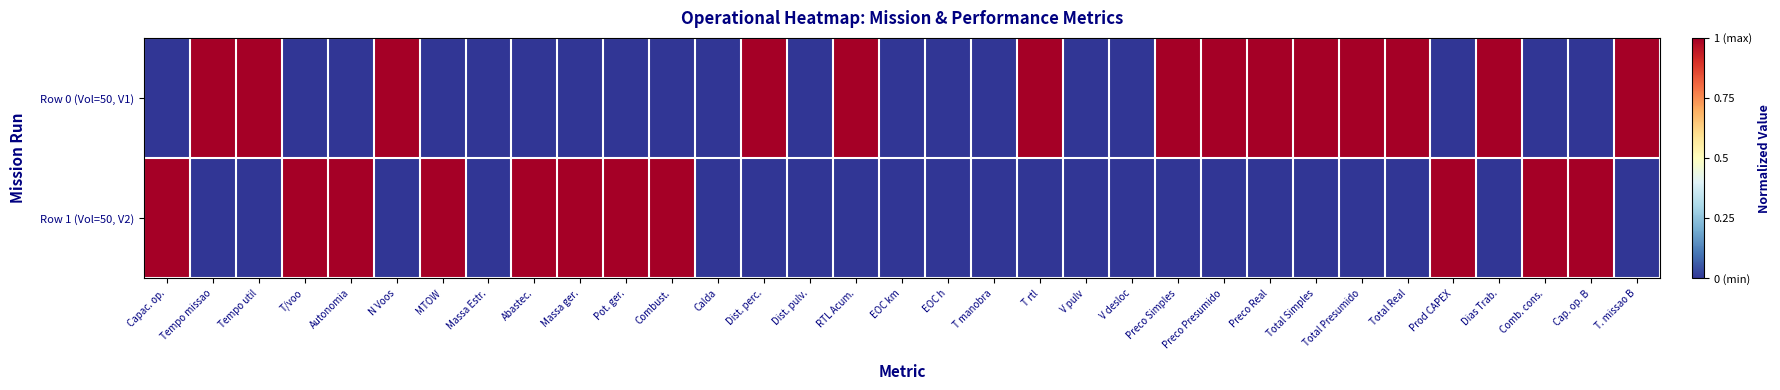

Rank the series by their average value, from lowest to highest.

Row 1 (Vol=50, V2), Row 0 (Vol=50, V1)